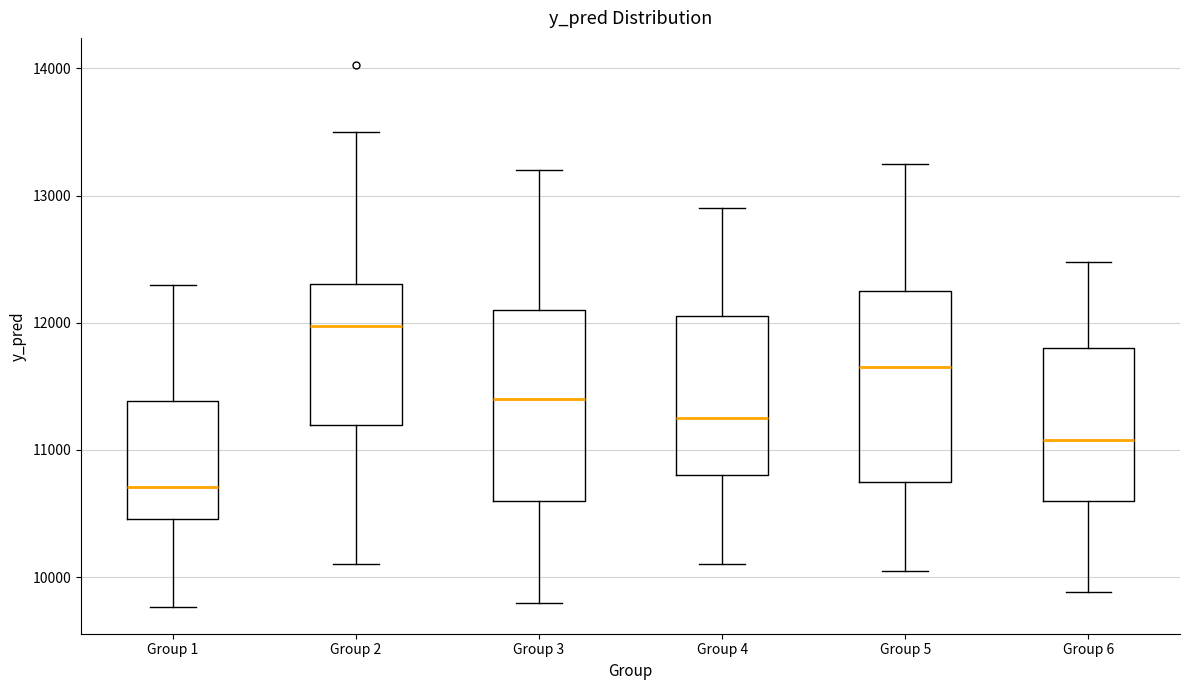

Reading left to right, transcribe this box plot: for each box, give where its median line is, the range the box spans, and where its two whiskers end, as read against the y-axis. The values are not printed on the chart, so give them approximately, as read against the axis.

Group 1: median 10700, box 10500 to 11400, whiskers 9800 to 12300
Group 2: median 12000, box 11200 to 12300, whiskers 10100 to 13500
Group 3: median 11400, box 10600 to 12100, whiskers 9800 to 13200
Group 4: median 11300, box 10800 to 12100, whiskers 10100 to 12900
Group 5: median 11700, box 10800 to 12300, whiskers 10100 to 13300
Group 6: median 11100, box 10600 to 11800, whiskers 9900 to 12500